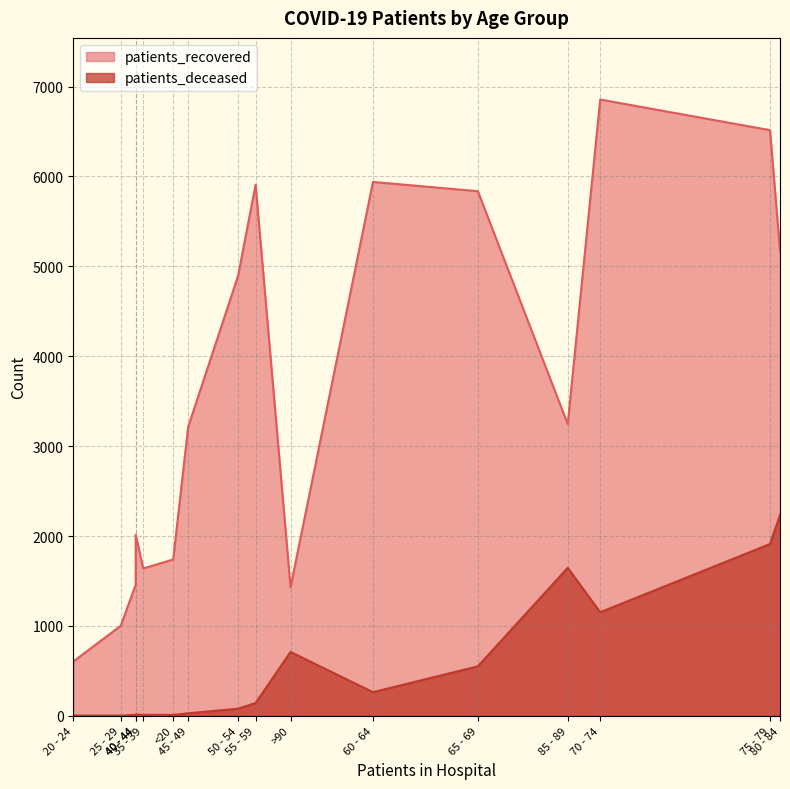

What position from the left is 65 - 69?

11